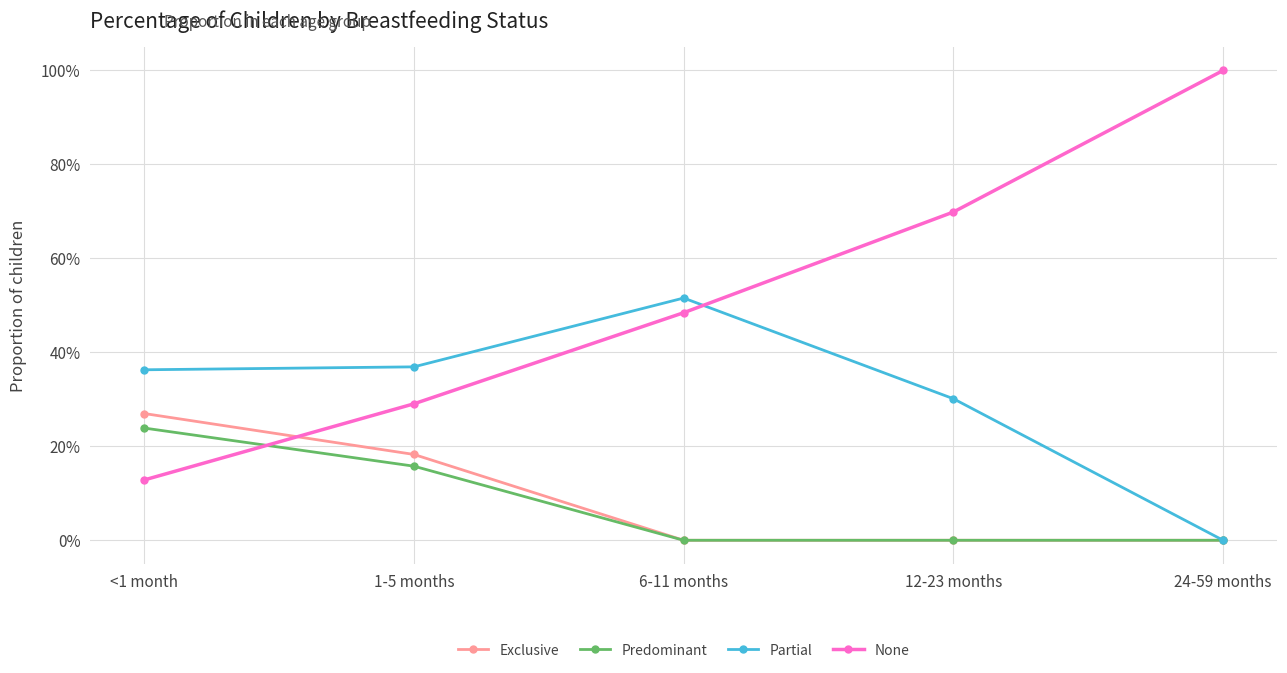

True or false: Predominant and Exclusive intersect in this chart.

False